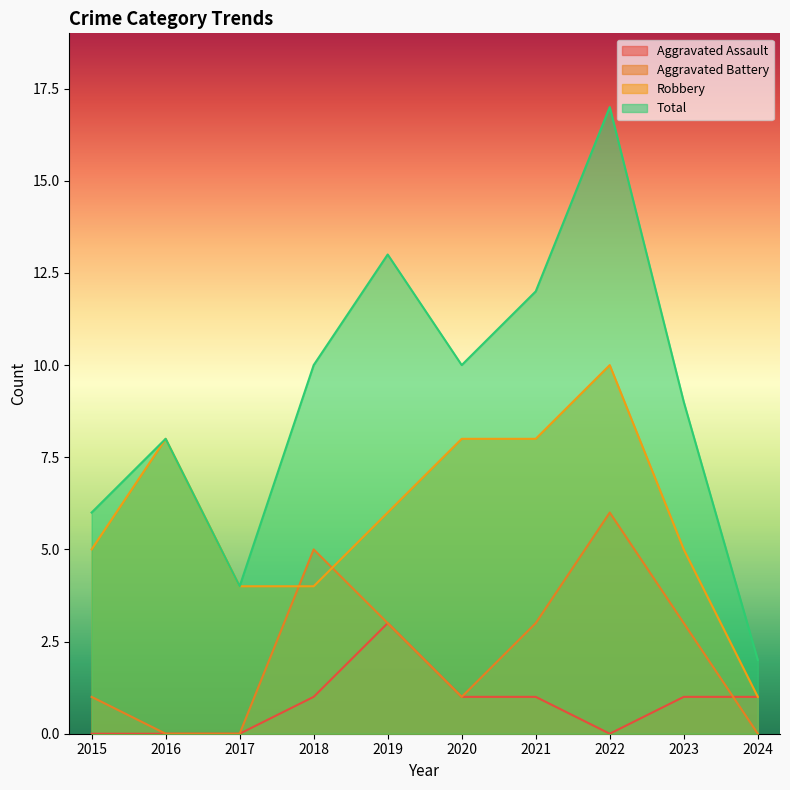

At how many categories does at least one series exceed 5?

8